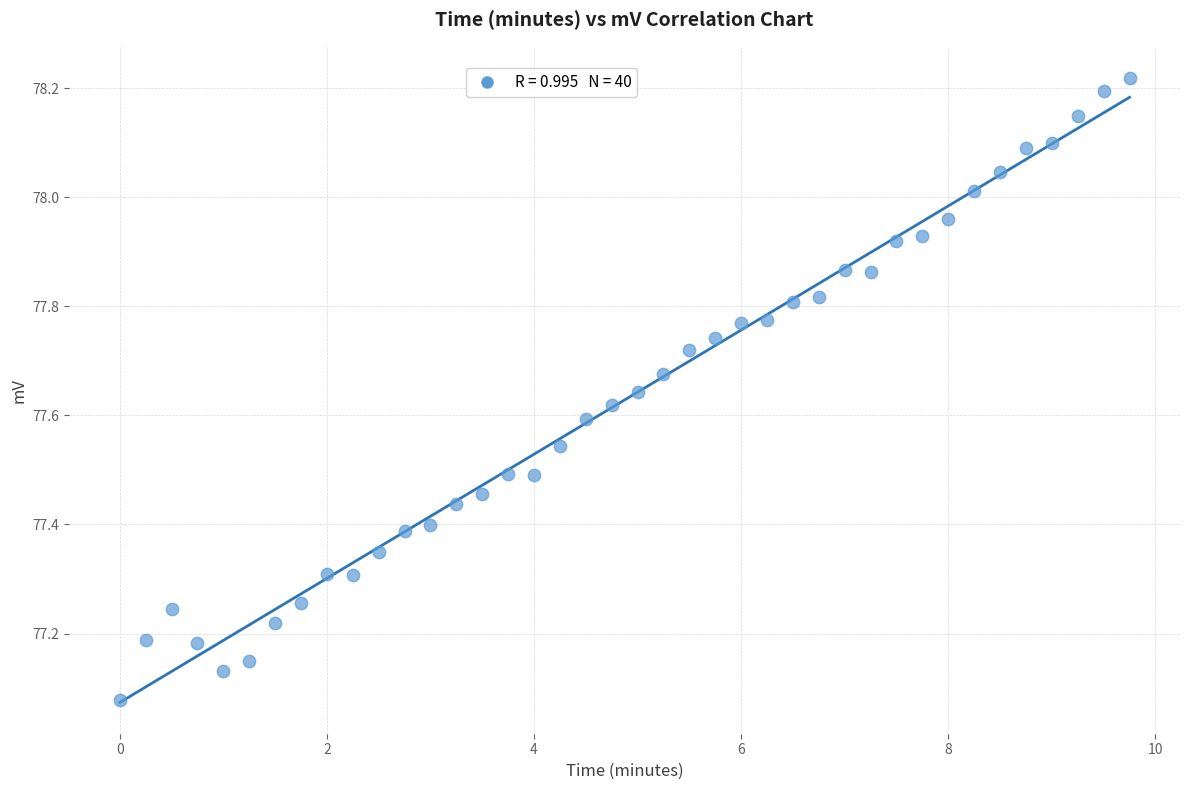

What is the range of X values (max minus min)?

9.8